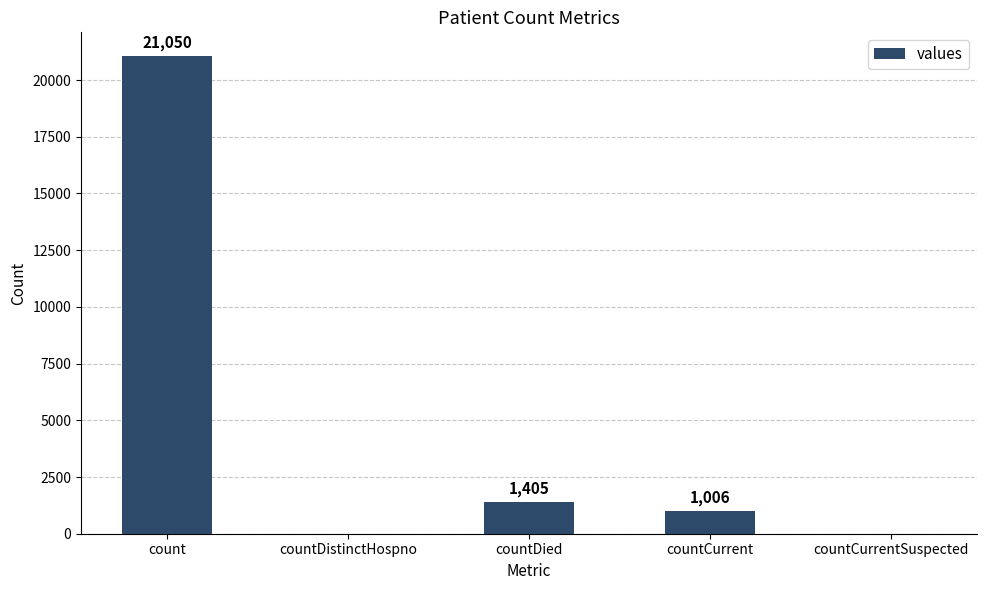

At which category does the chart reach its peak across all series?

count